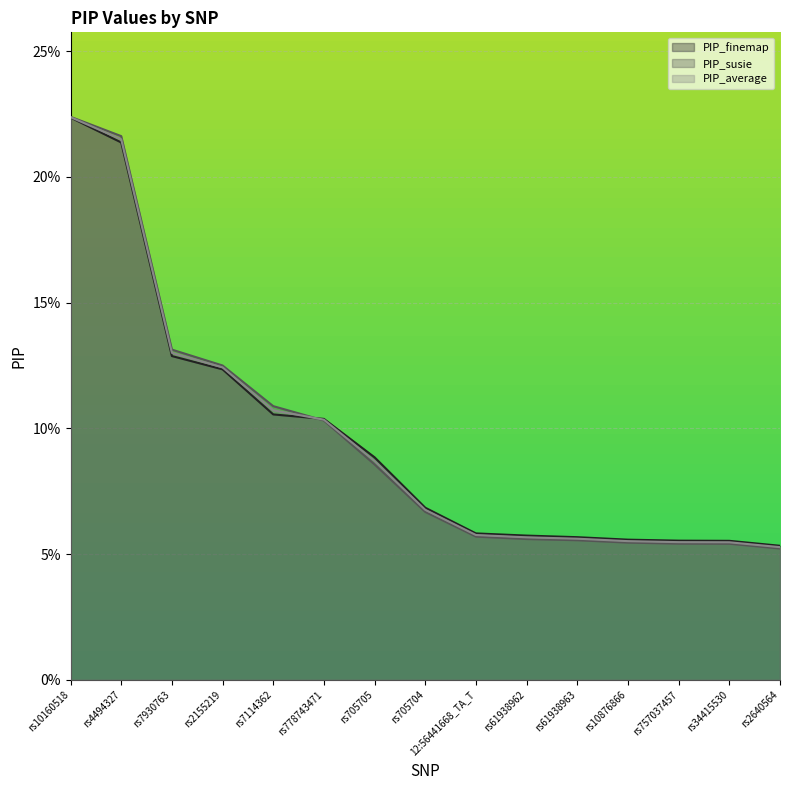

What are all the series names shown in the legend?

PIP_finemap, PIP_susie, PIP_average